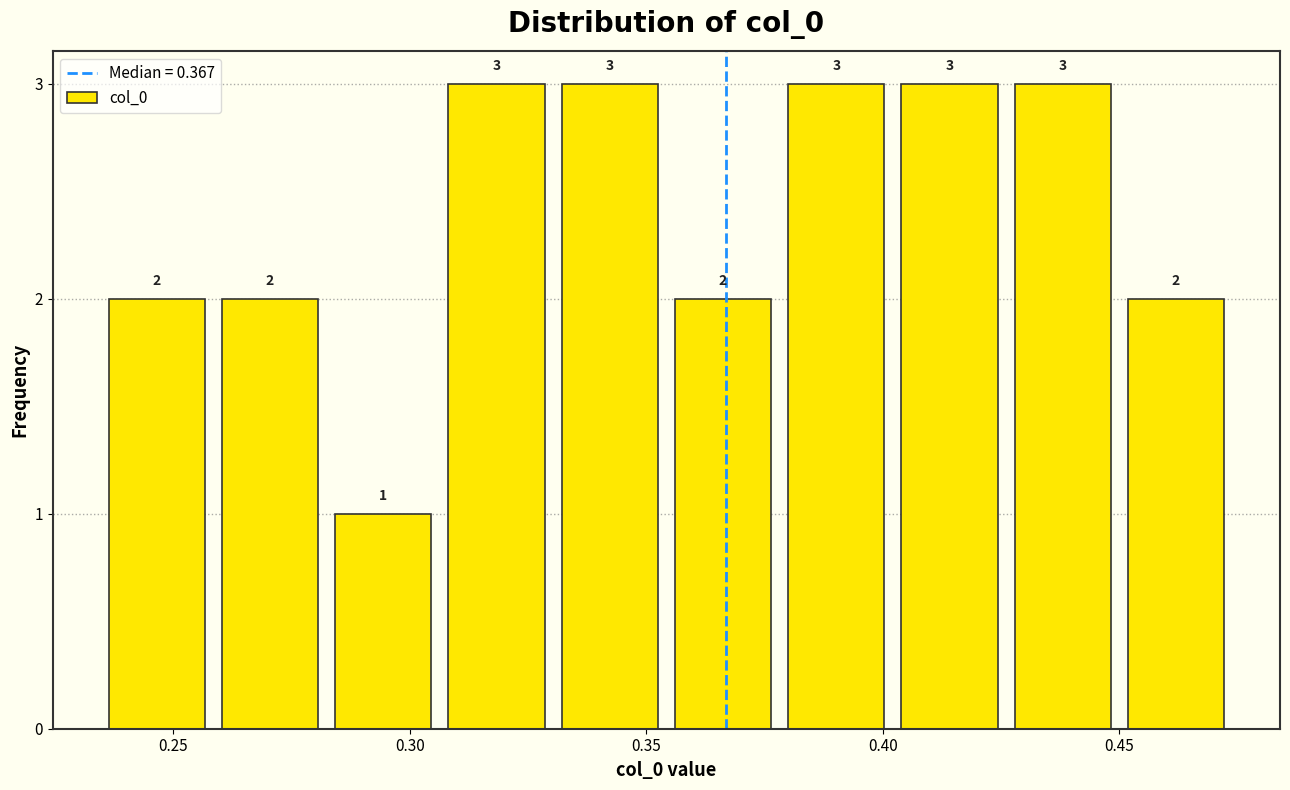

Reading left to right, transcribe this chart: for each bar, give the range it covers on the x-axis and its height. The bar edges are not printed on the chart, so give them approximately, as read against the axis.

0.235 to 0.260: 2
0.260 to 0.280: 2
0.280 to 0.305: 1
0.305 to 0.330: 3
0.330 to 0.355: 3
0.355 to 0.380: 2
0.380 to 0.400: 3
0.400 to 0.425: 3
0.425 to 0.450: 3
0.450 to 0.475: 2